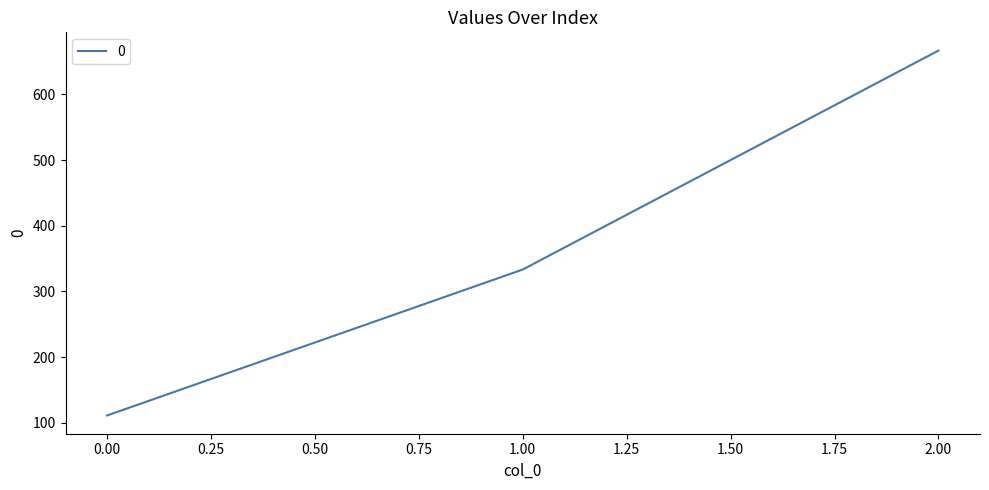

Which label corresponds to the largest value in the chart?

2.00